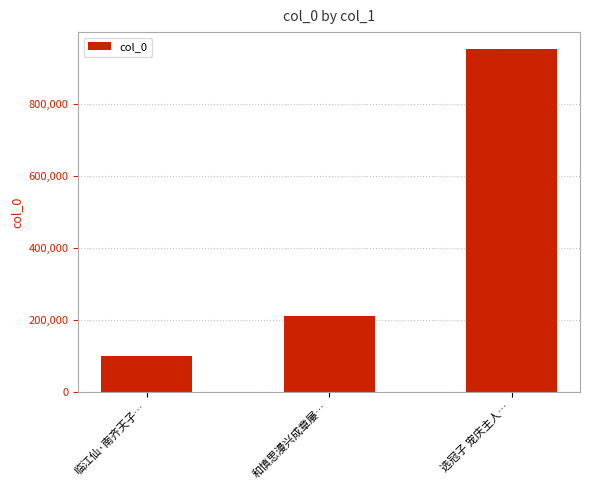

Is it true that the value at 选冠子 宠庆主人… is 952361?

True